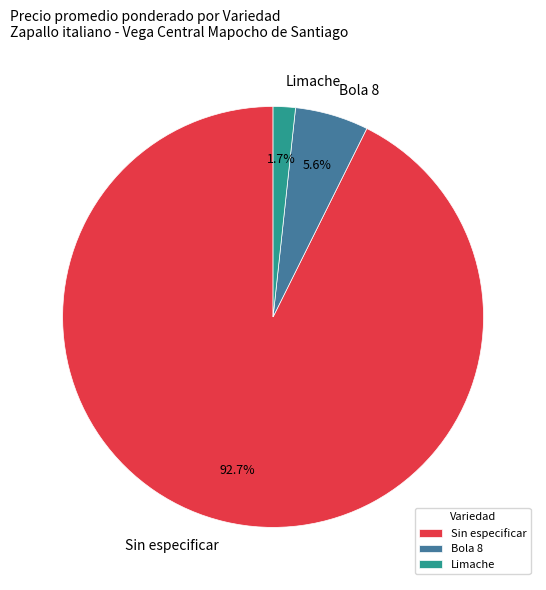

What portion of the pie excludes Sin especificar?

7.3%